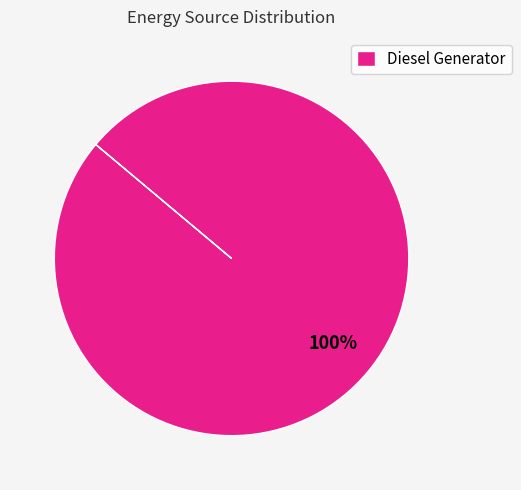

True or false: Diesel Generator accounts for 100% of the total.

True